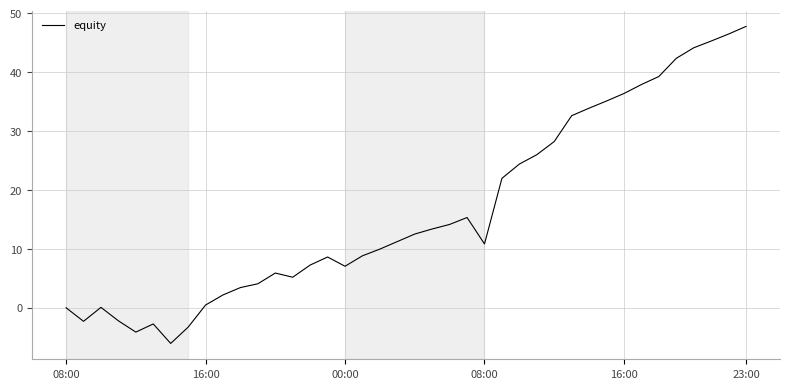

How many interior local peaks (higher than both neighbors) does the data have?

5